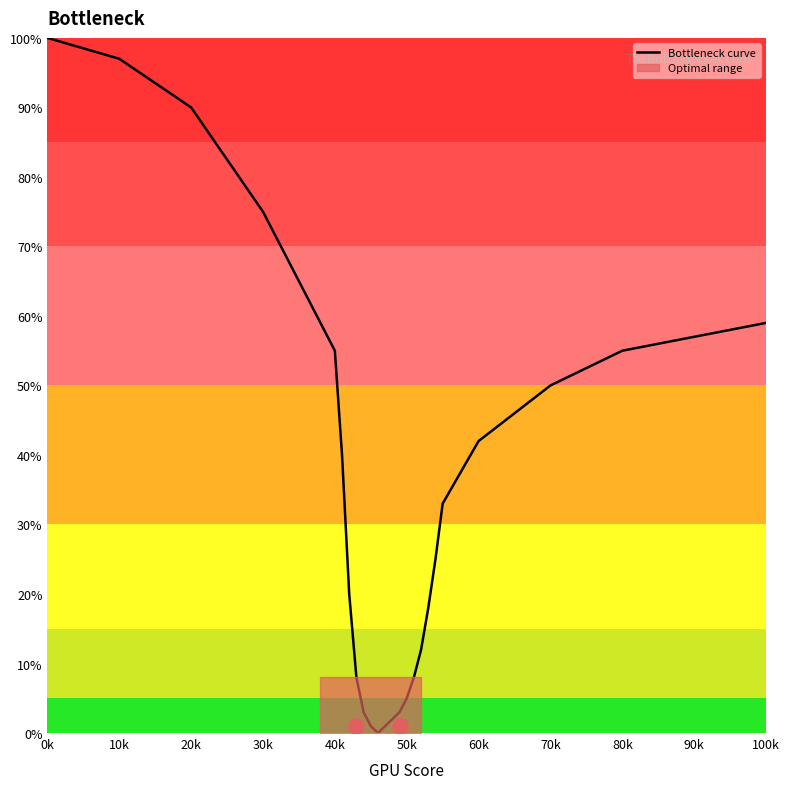

Which category has the highest value in the Bottleneck curve series?

0k